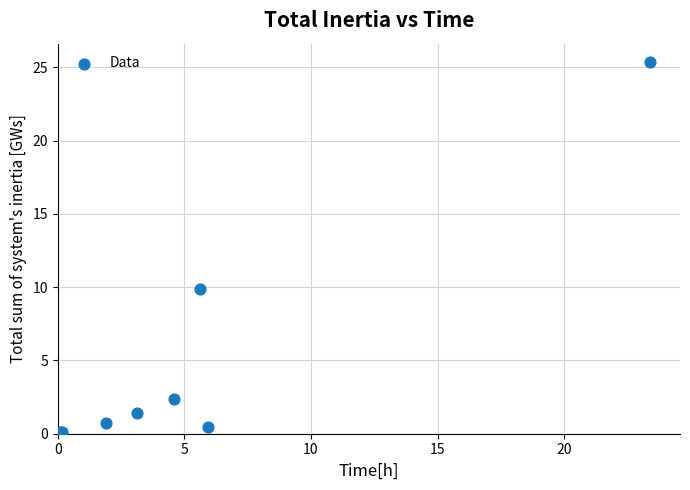

What Y value in the scatter plot is closest to 12?

9.9